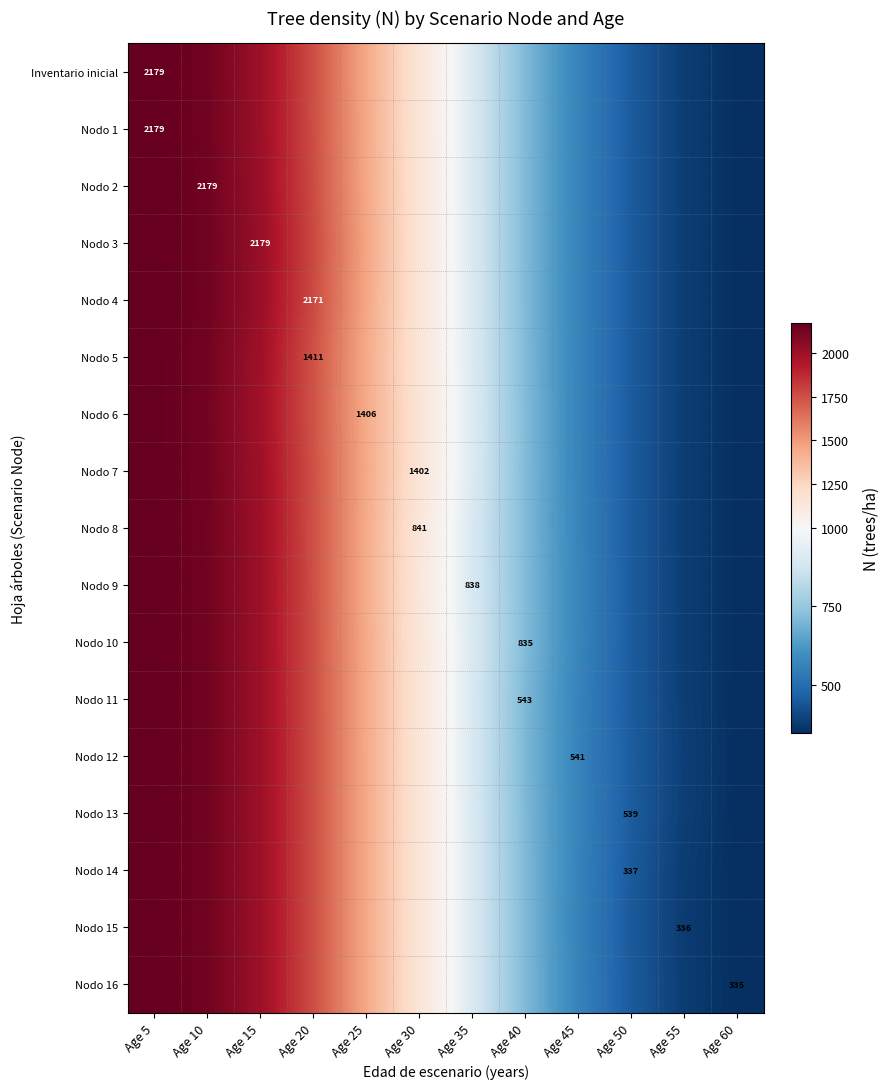

What is the sum of all Inventario inicial values?

14031.7